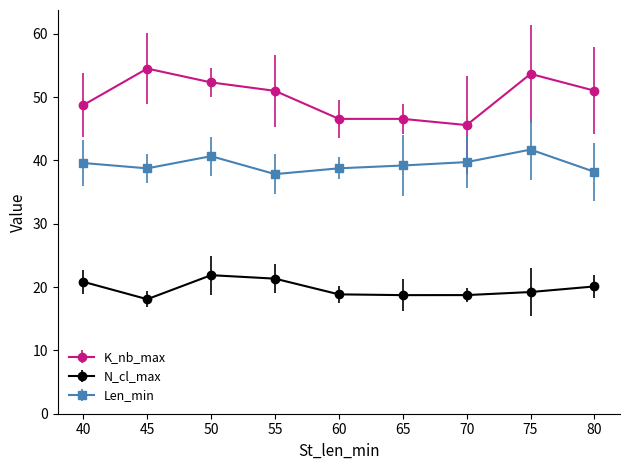

Which category has the highest value across all series?

45